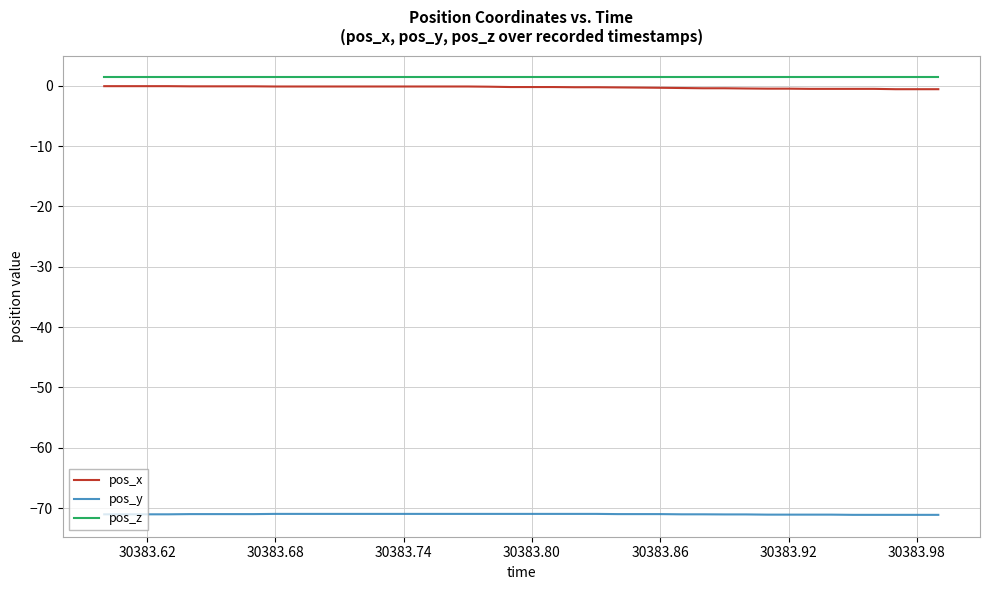

True or false: pos_y and pos_z cross at least once.

False